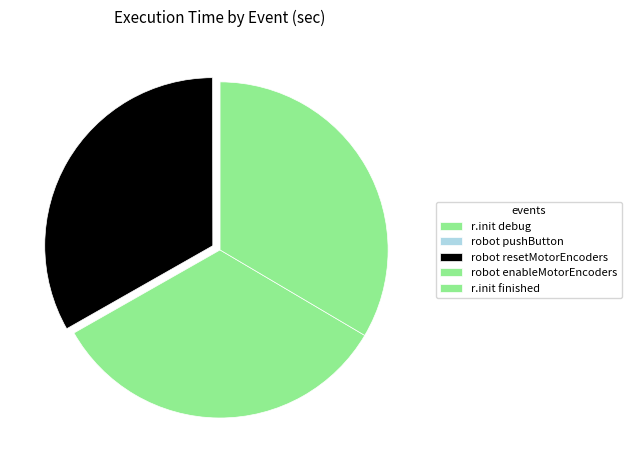

Do robot pushButton and r.init finished together represent more than half of the pie?

No